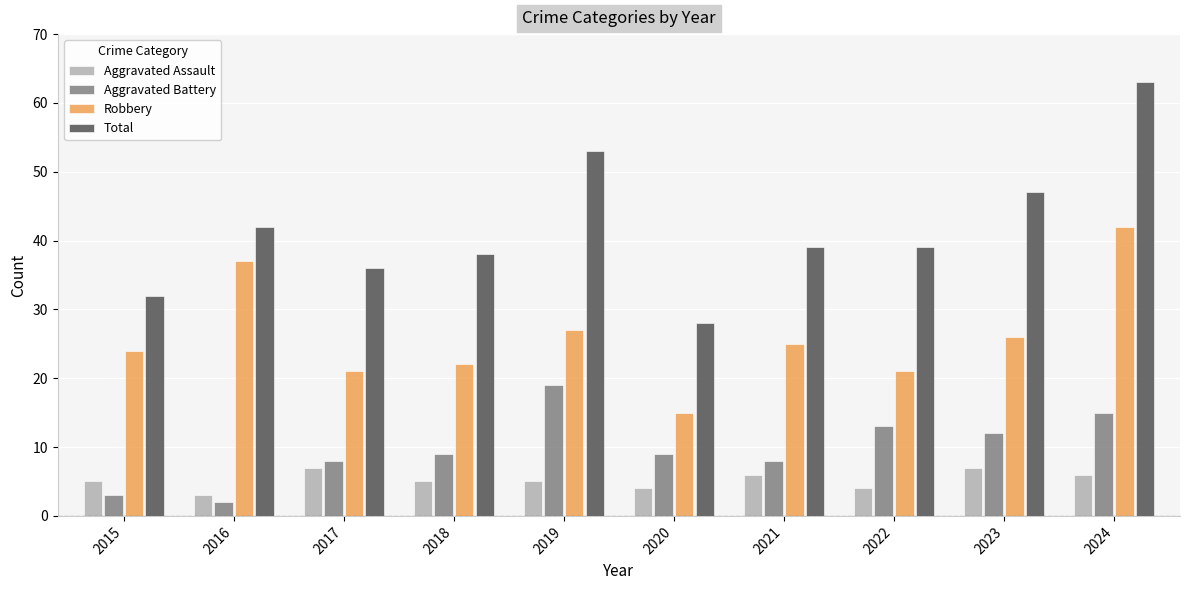

Reading left to right, extract all data points from this chart.

Aggravated Assault: 5	3	7	5	5	4	6	4	7	6
Aggravated Battery: 3	2	8	9	19	9	8	13	12	15
Robbery: 24	37	21	22	27	15	25	21	26	42
Total: 32	42	36	38	53	28	39	39	47	63